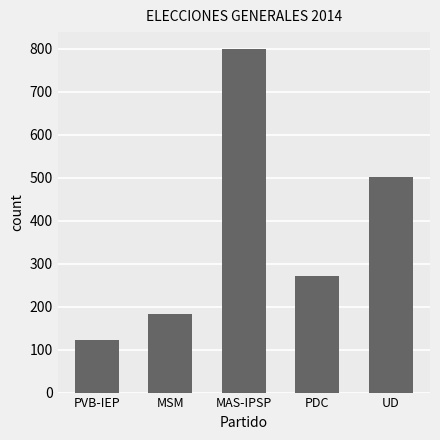

How many data points does each series have?

5